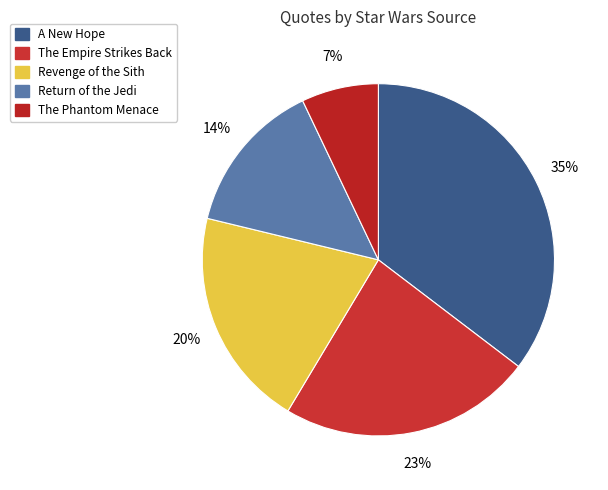

To the nearest percent, what portion does A New Hope represent?

35%